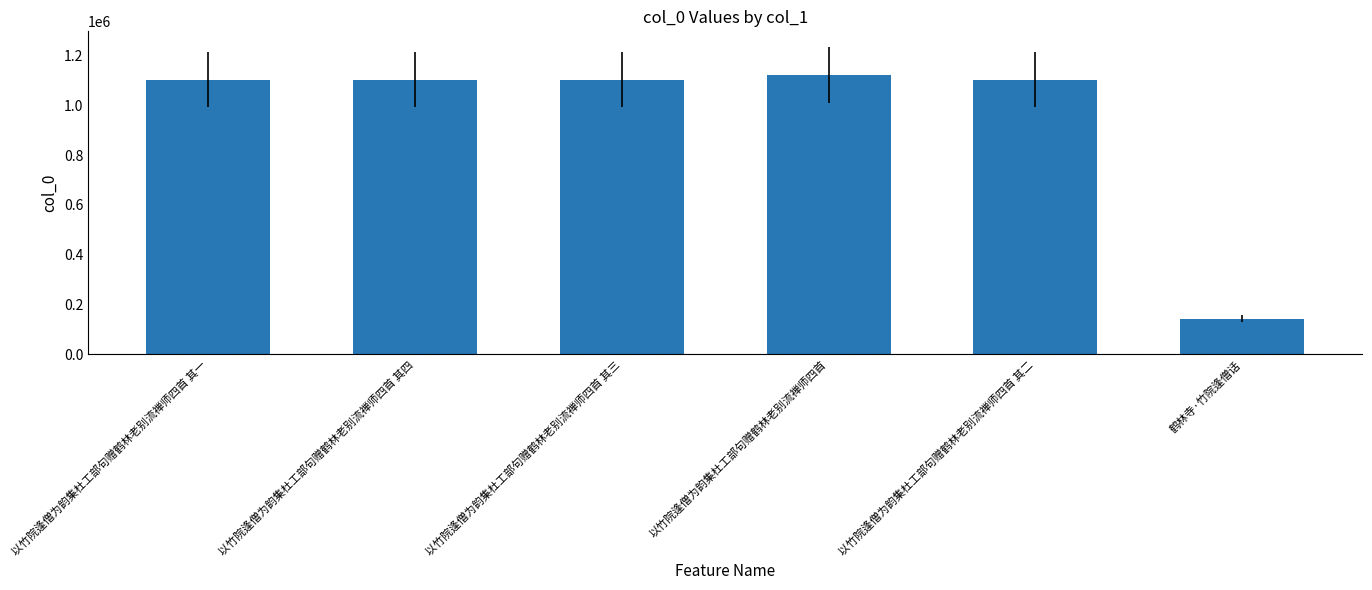

At which category does the chart reach its minimum across all series?

鹤林寺·竹院逢僧话